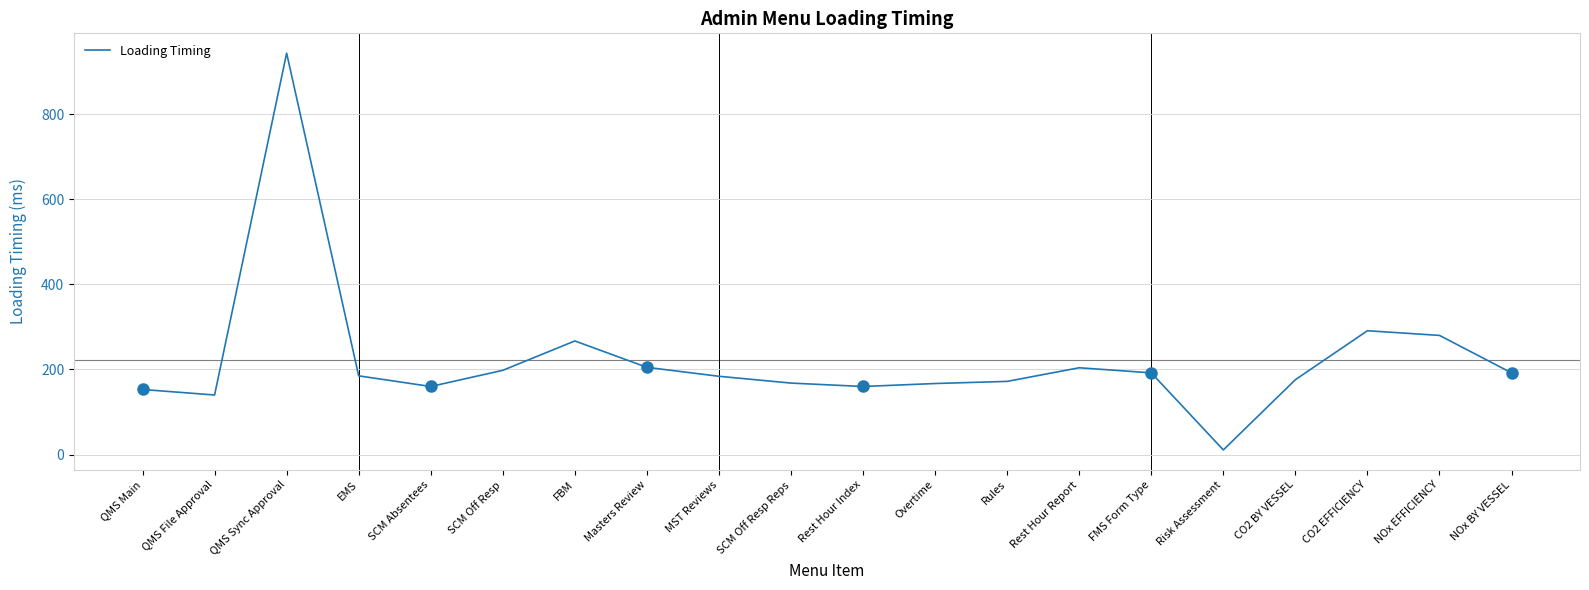

What is the change in value from SCM Off Resp to Rest Hour Index?

-38